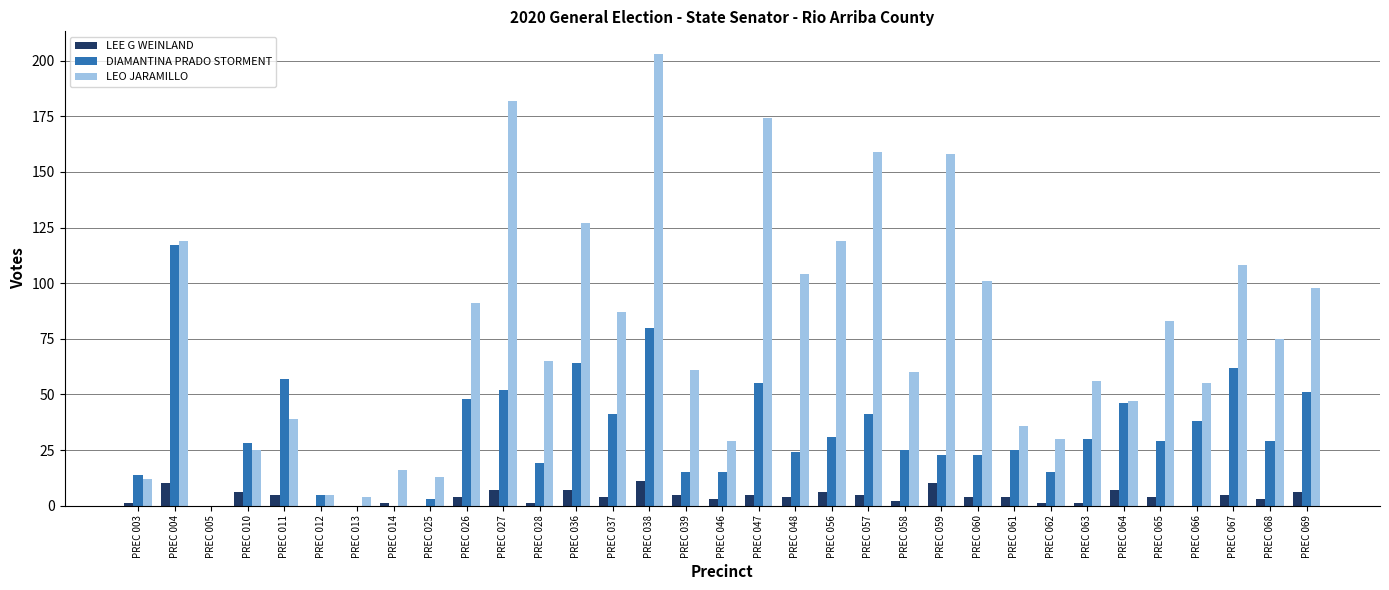

The value of DIAMANTINA PRADO STORMENT at PREC 025 is 3. True or false?

True